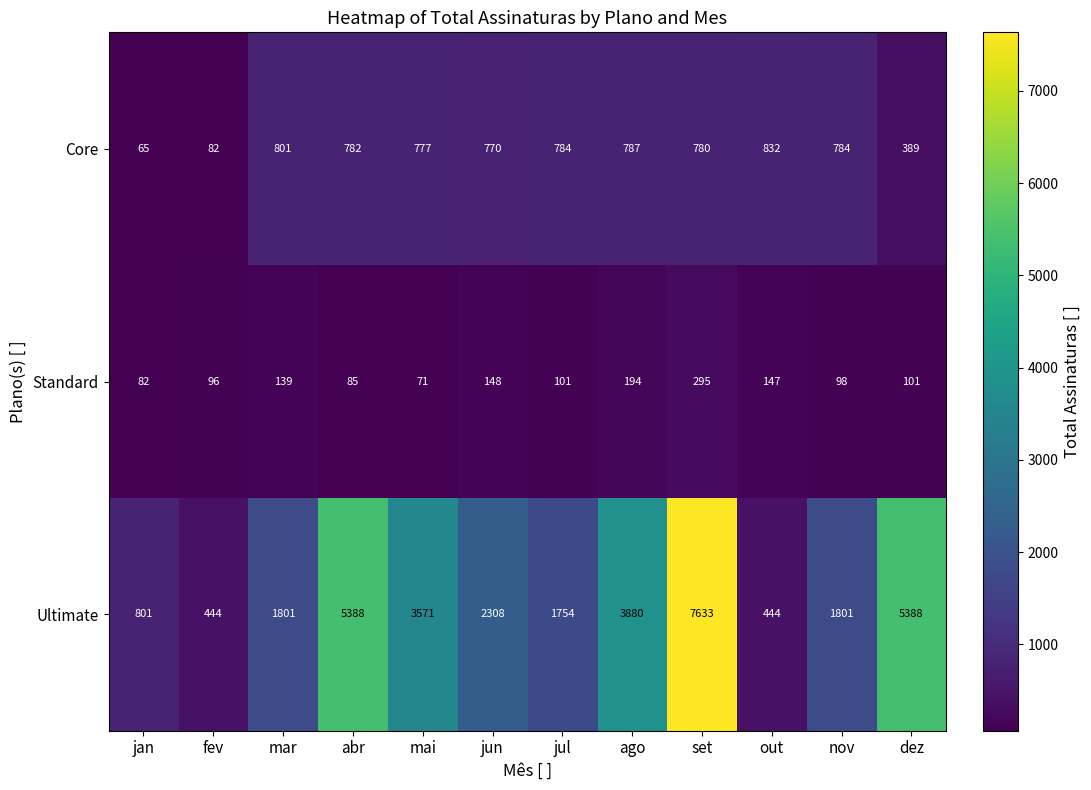

Which series changed the most between mai and ago?

Ultimate